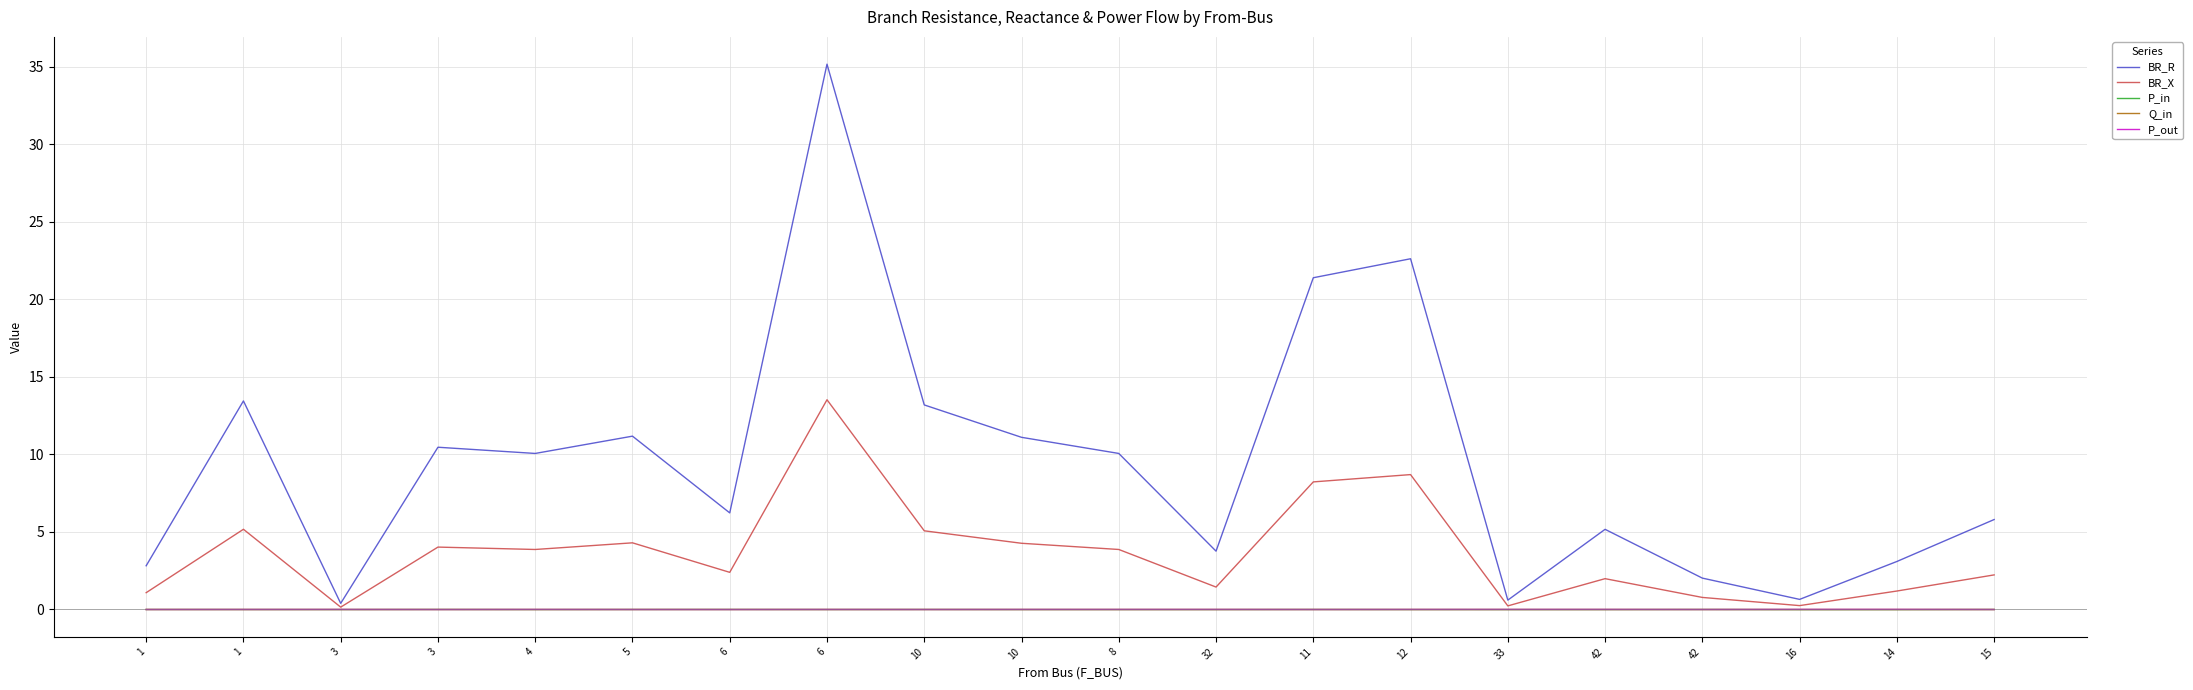

What are all the series names shown in the legend?

BR_R, BR_X, P_in, Q_in, P_out